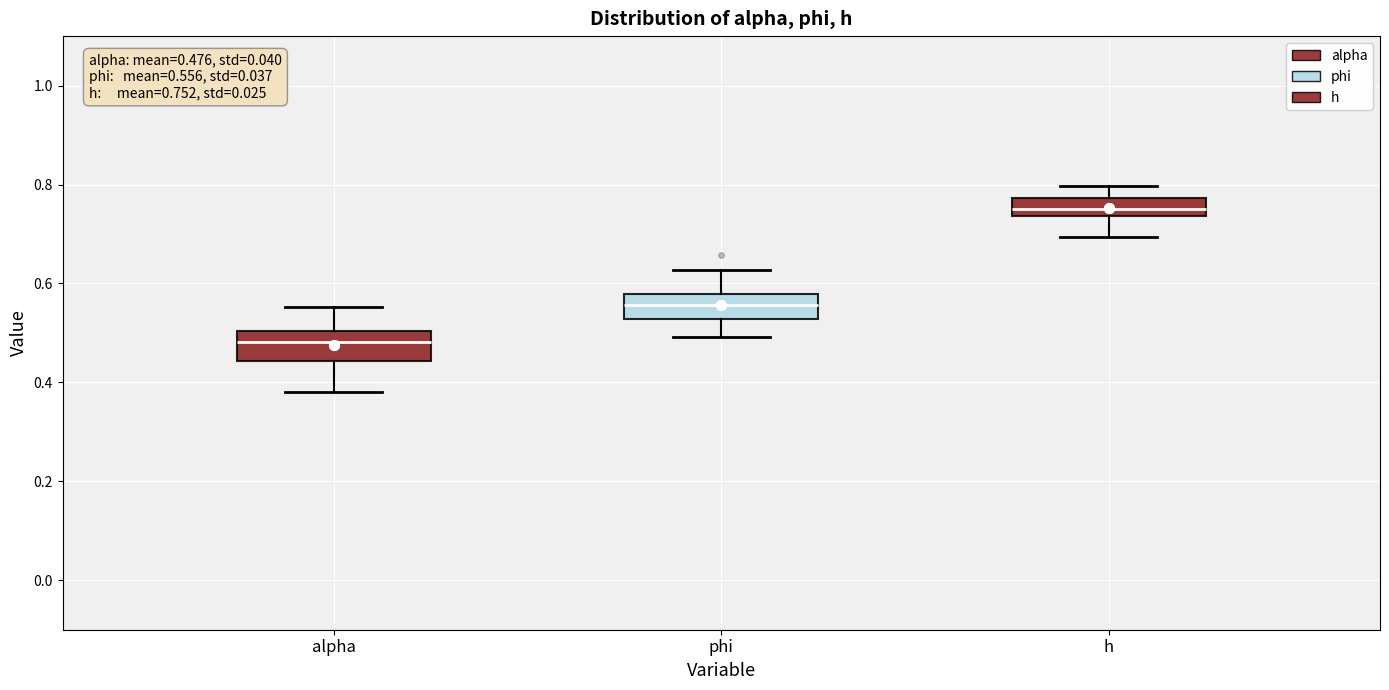

Which box has the highest median line?

h